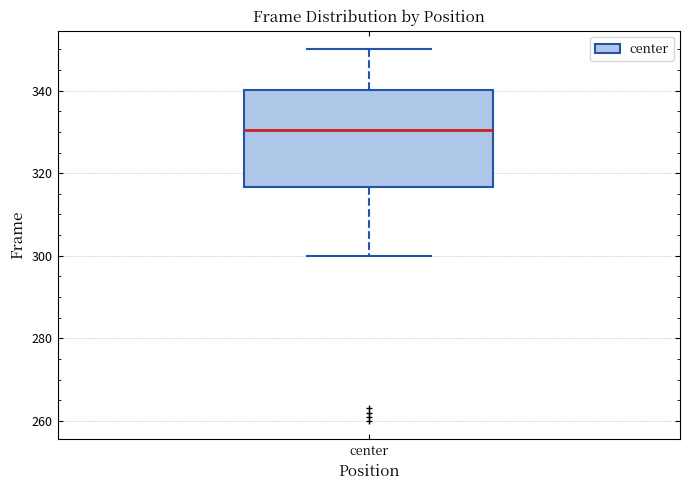

Where does the median line of the box for center sit on the y-axis? The values are not printed on the chart, so give them approximately, as read against the axis.

330